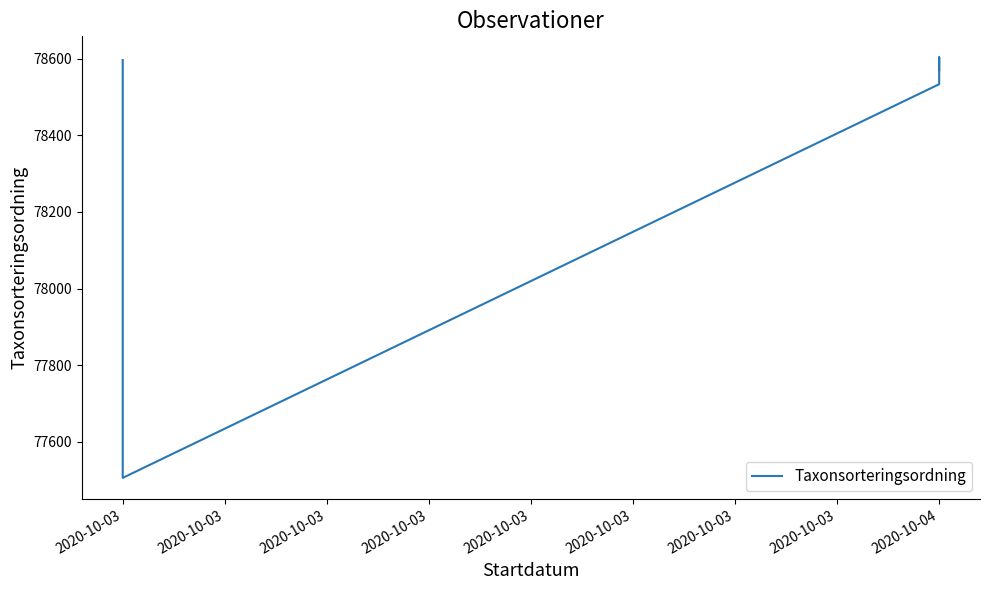

Reading right to left, extract all data points from this chart.

78570	78596	78603	78533	77506	78596